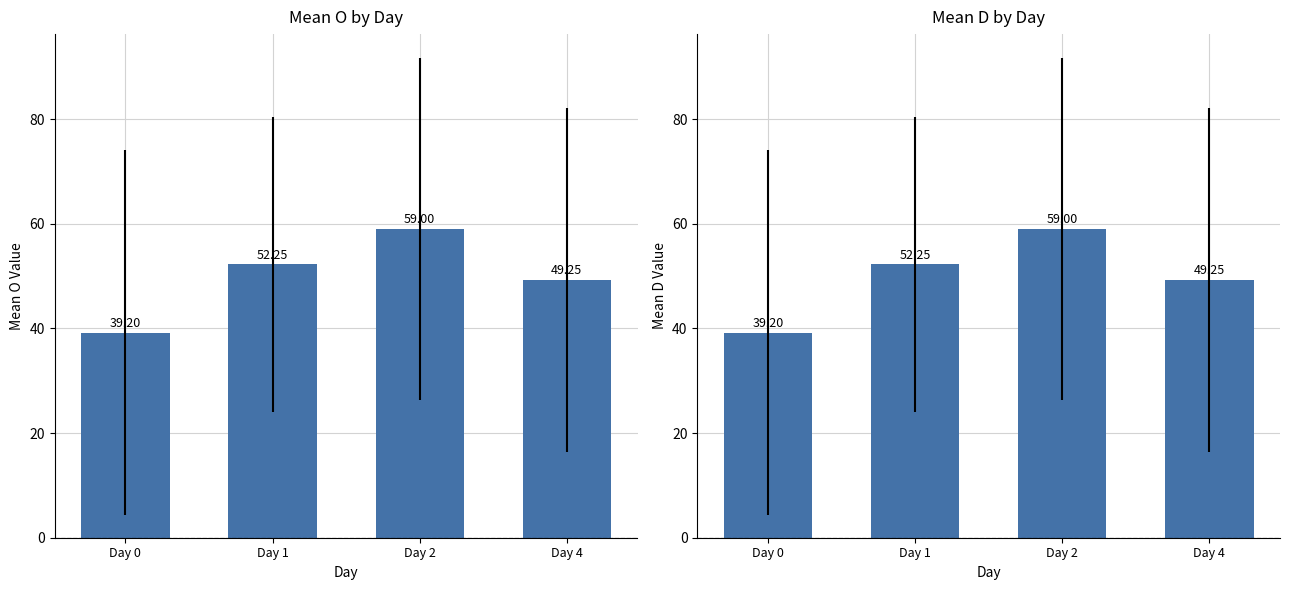

What is the average value of the Mean O series?

49.9